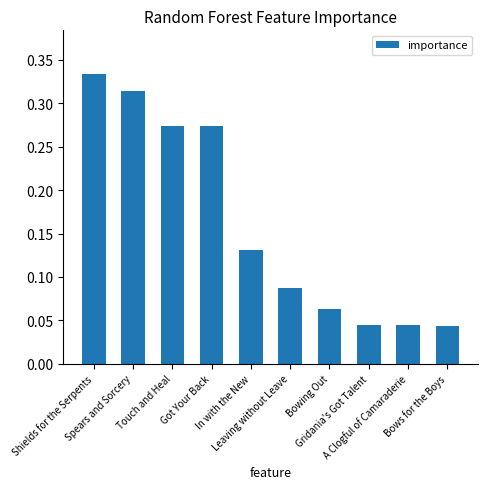

How many values are between 0 and 1?

10